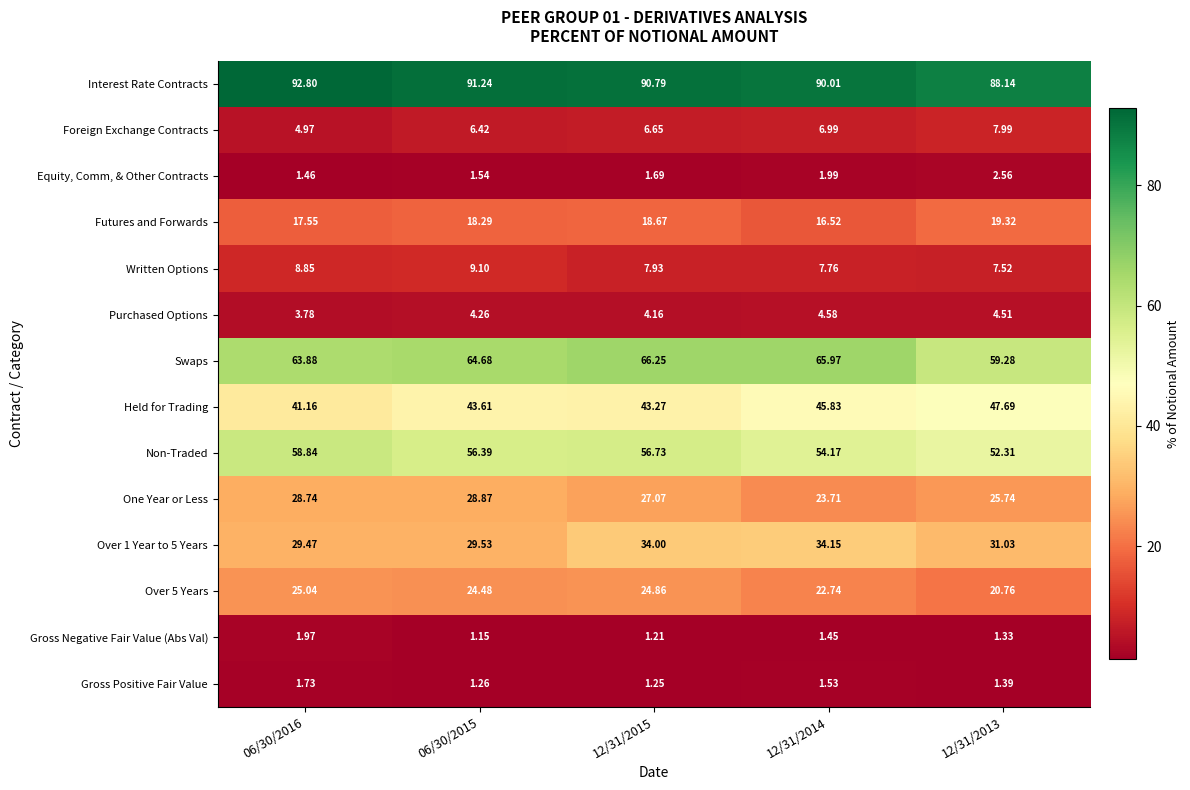

Which series has the widest spread of values?

Swaps